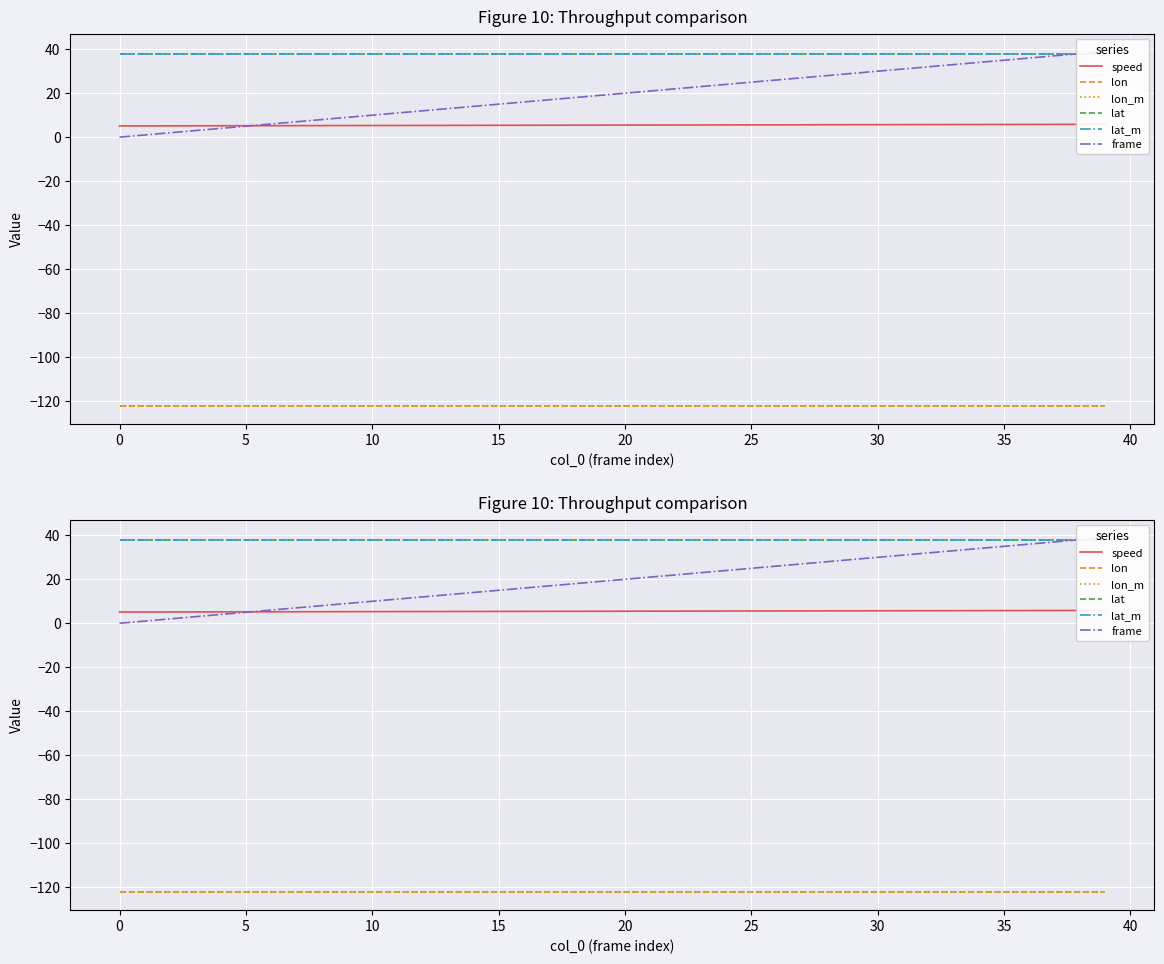

The lat_m series shows 14.0 at 17. True or false?

False